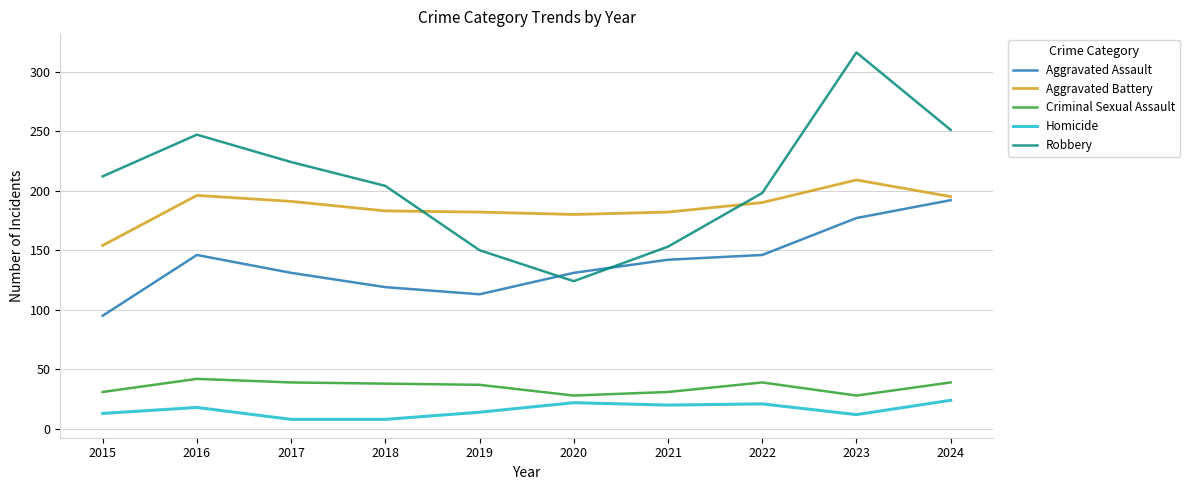

The value of Aggravated Battery at 2020 is 180. True or false?

True